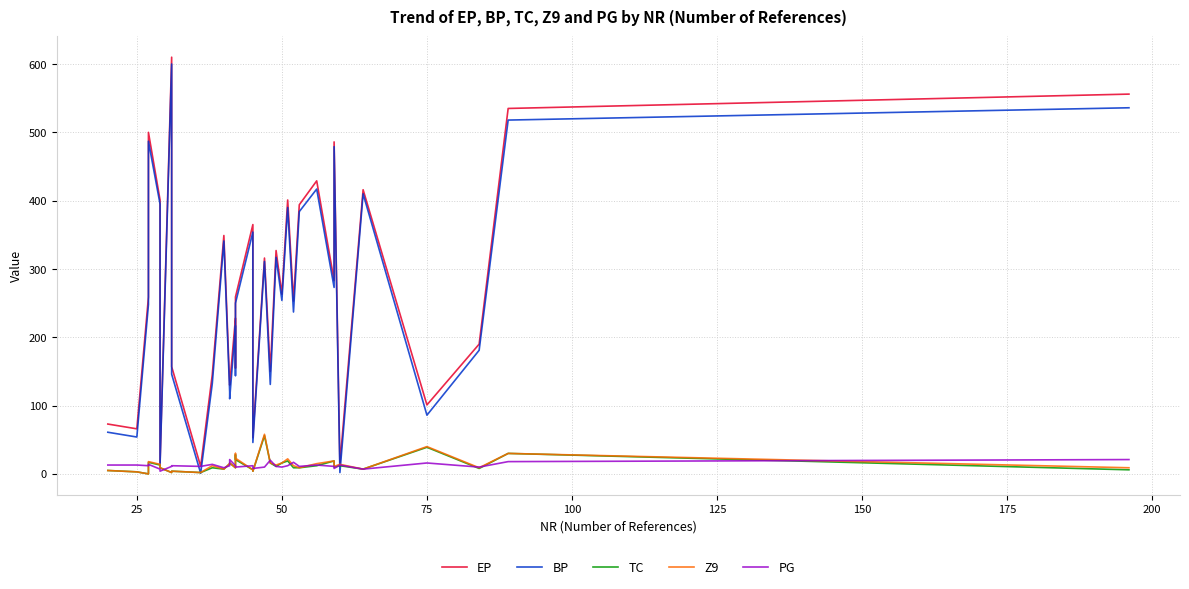

Reading left to right, transcribe all the data shown in this chart.

EP: 73	66	259	500	401	16	610	157	11	145	349	131	130	228	155	259	365	53	316	150	327	263	401	253	394	429	283	486	14	416	101	190	535	556
BP: 61	54	248	487	395	13	600	146	1	132	341	120	110	217	144	250	354	46	311	131	317	254	390	237	384	417	273	479	2	410	86	181	518	536
TC: 5	3	0	17	13	9	2	4	2	9	7	15	16	9	28	21	6	4	56	16	11	16	19	9	9	12	19	10	12	7	39	8	30	6
Z9: 5	3	0	18	14	9	2	4	2	12	7	15	16	9	30	23	6	4	58	16	13	16	22	12	9	15	19	11	14	7	40	9	30	9
PG: 13	13	12	14	7	4	11	12	11	14	9	12	21	12	12	10	12	8	10	20	11	10	12	17	11	13	11	8	13	7	16	10	18	21